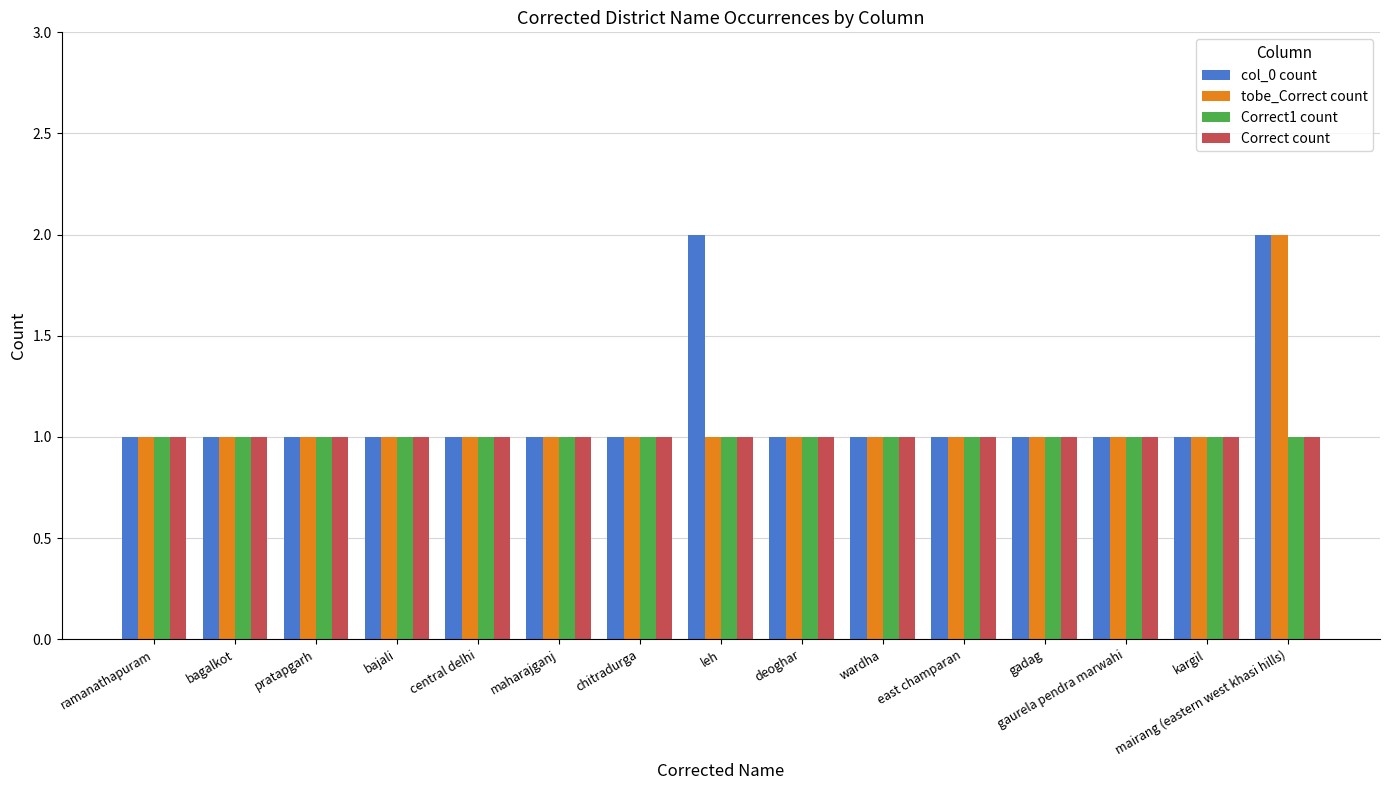

True or false: tobe_Correct count has a value of 2 at kargil.

False